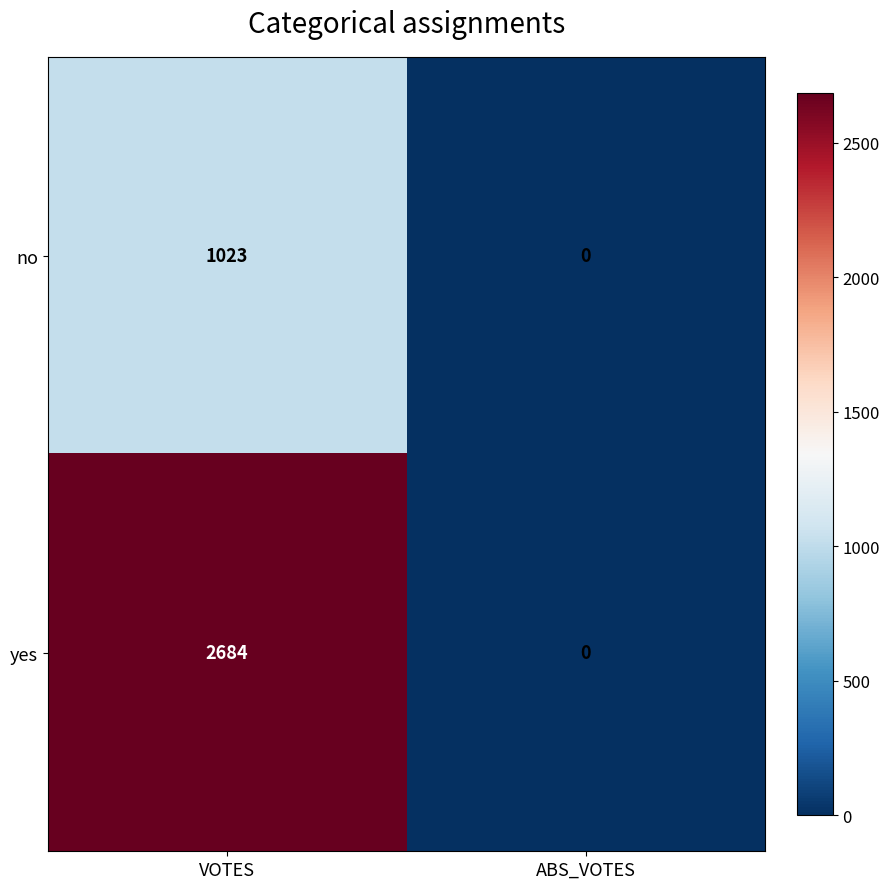

What value does the no series have at VOTES, to the nearest 50?

1000